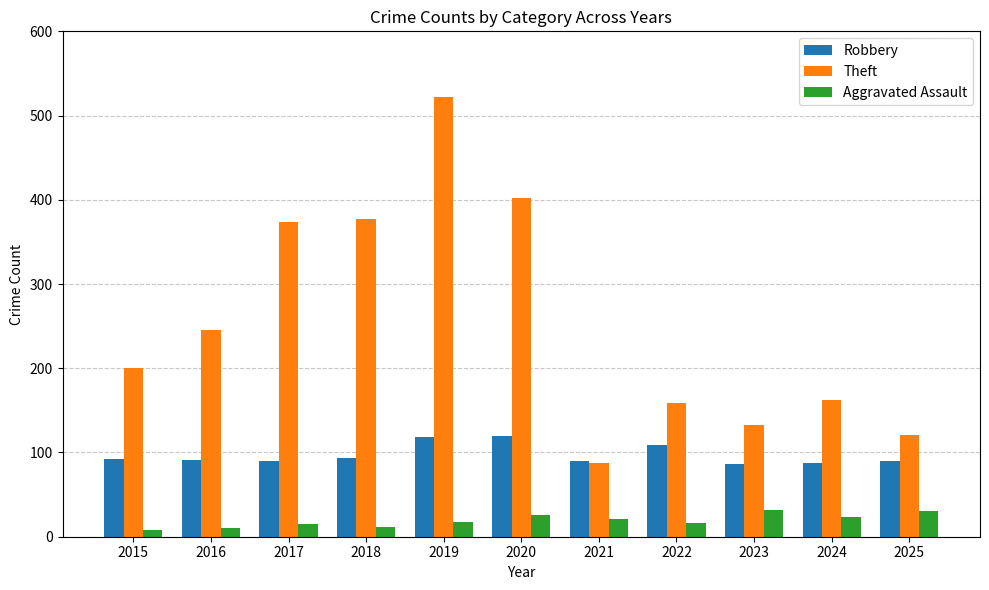

What are all the series names shown in the legend?

Robbery, Theft, Aggravated Assault